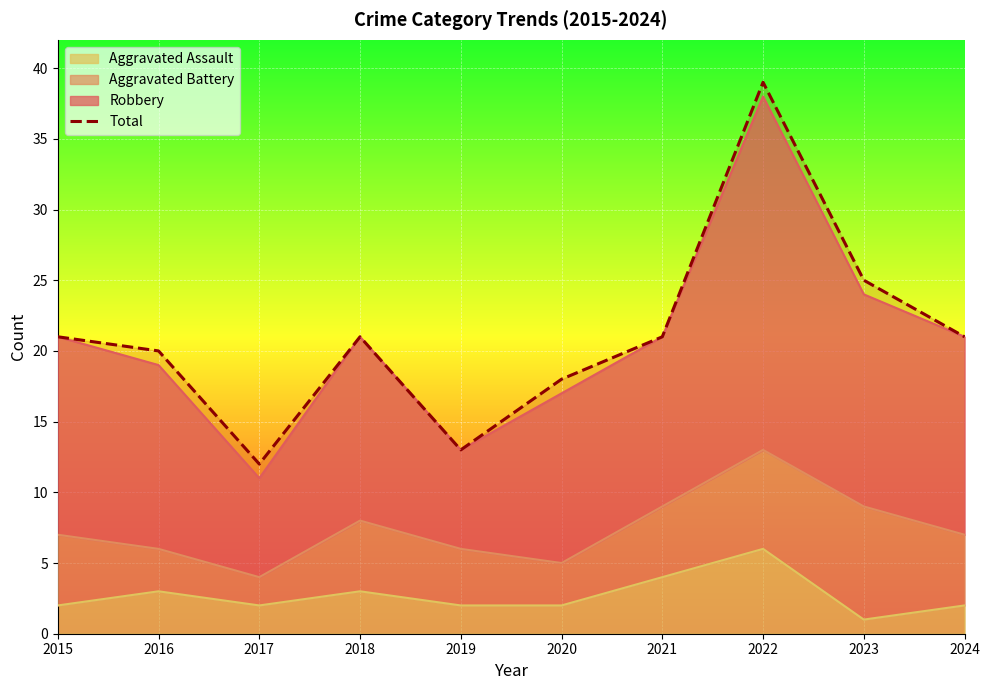

What is the value of the 9th point from the left?

25